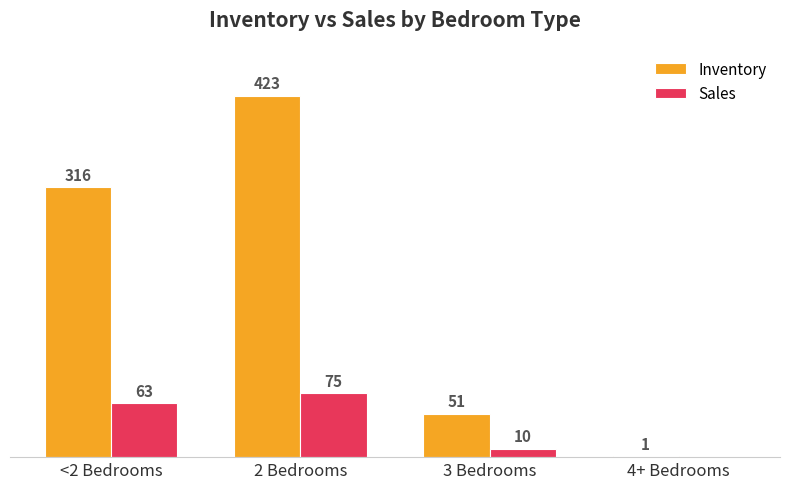

At which label is Inventory closest to 212?

<2 Bedrooms